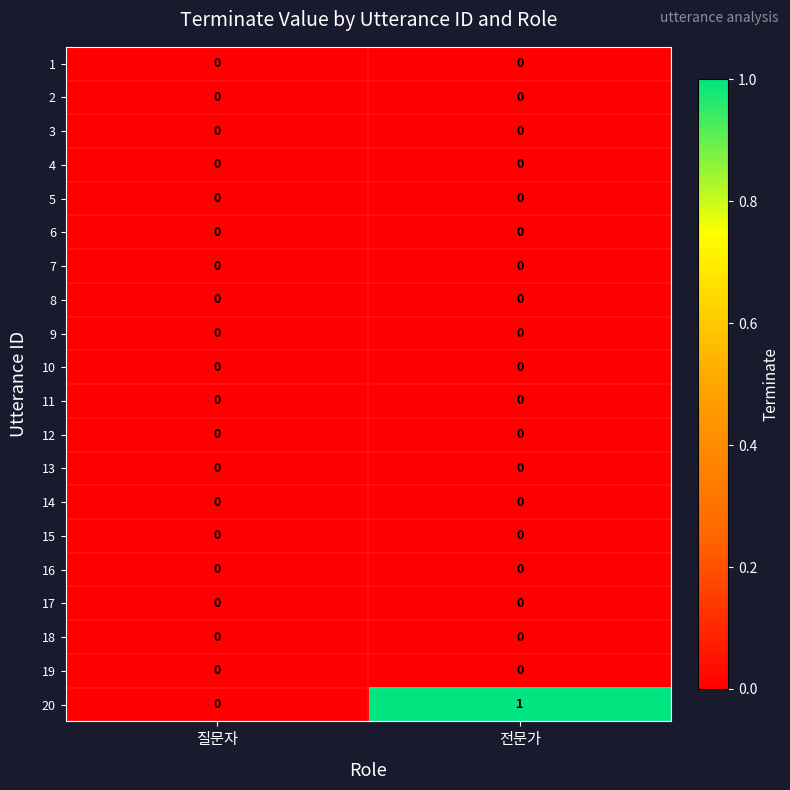

Which series changed the most between 질문자 and 전문가?

20